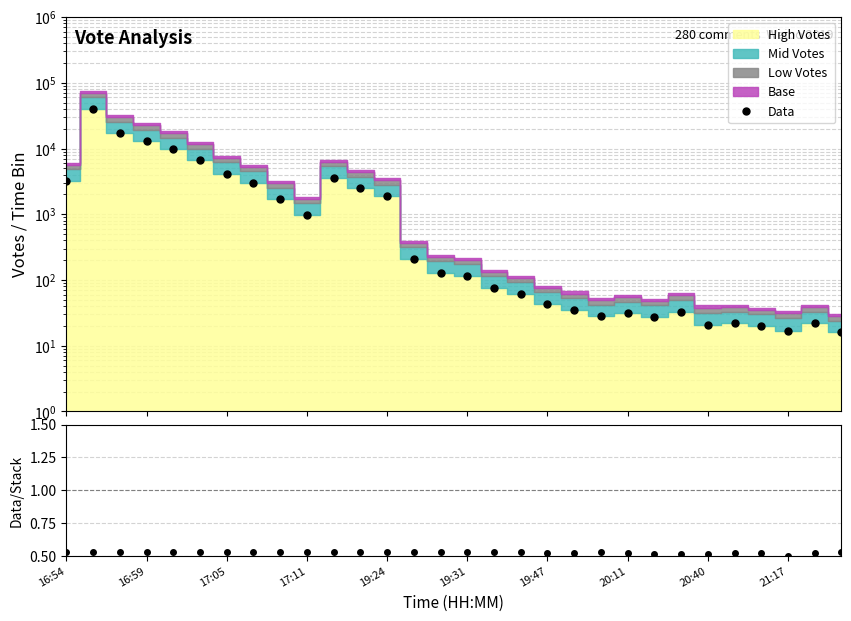

The value of Data at 20:11 is 4641.8. True or false?

False